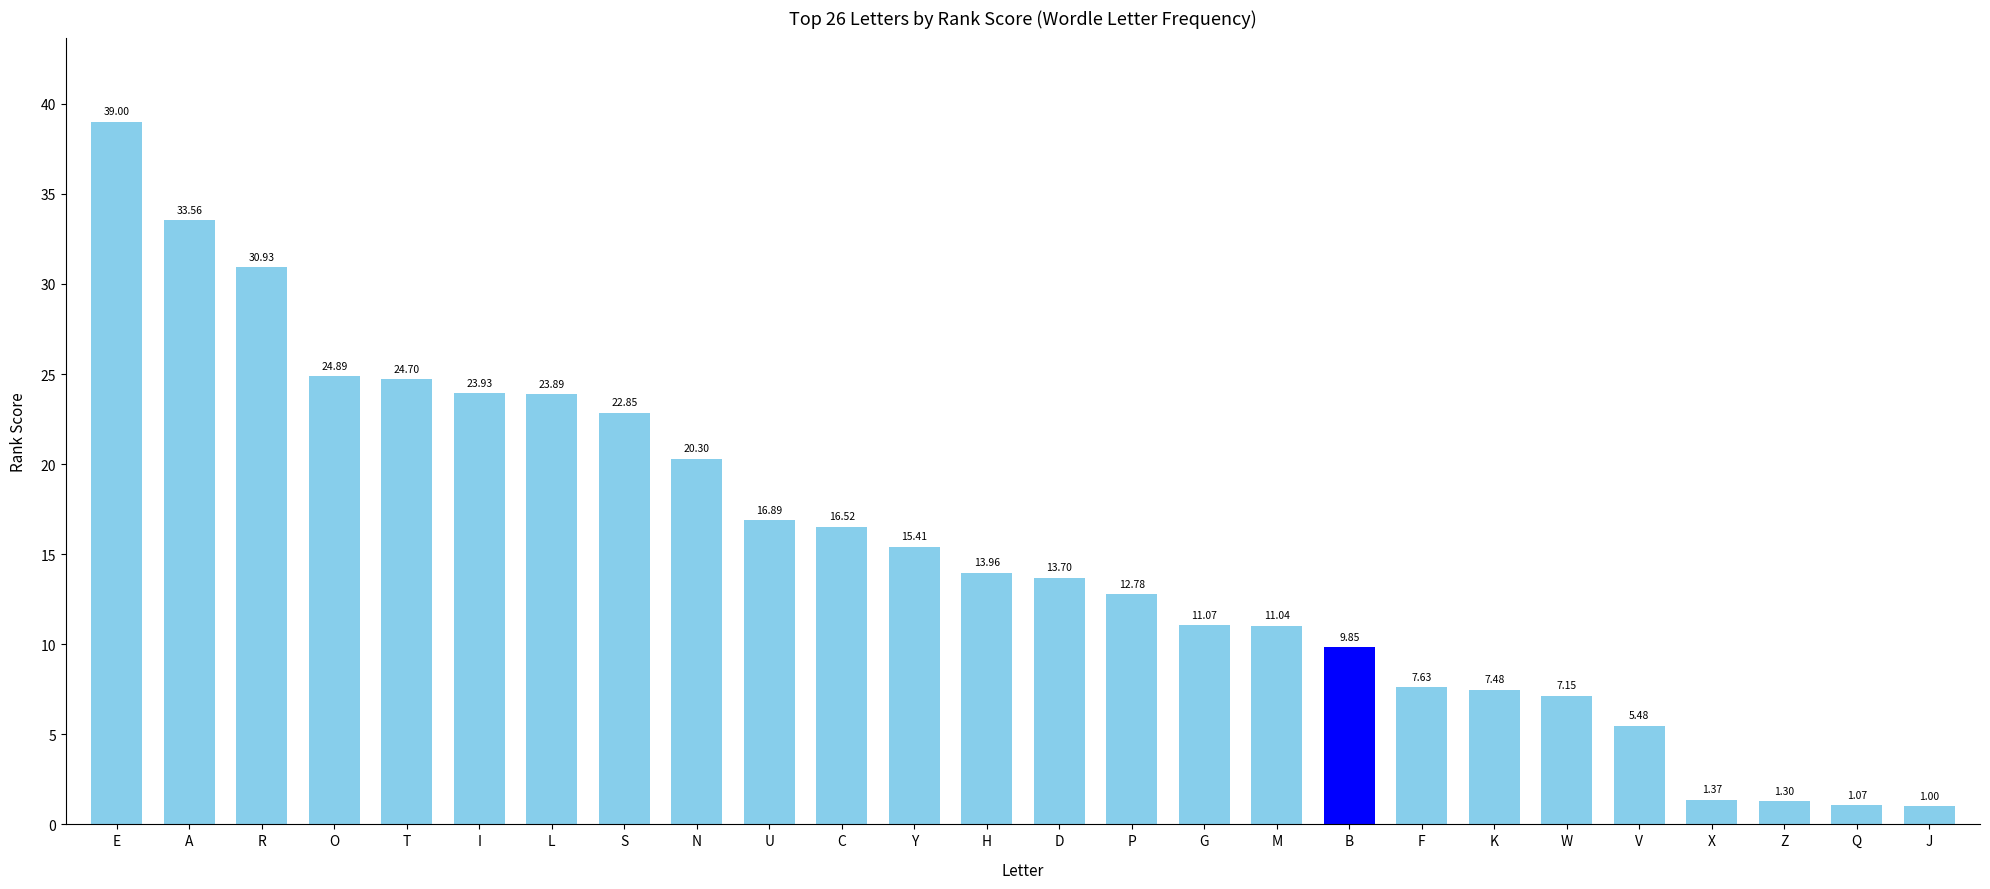

What is the difference between the second highest and second lowest values?

32.5